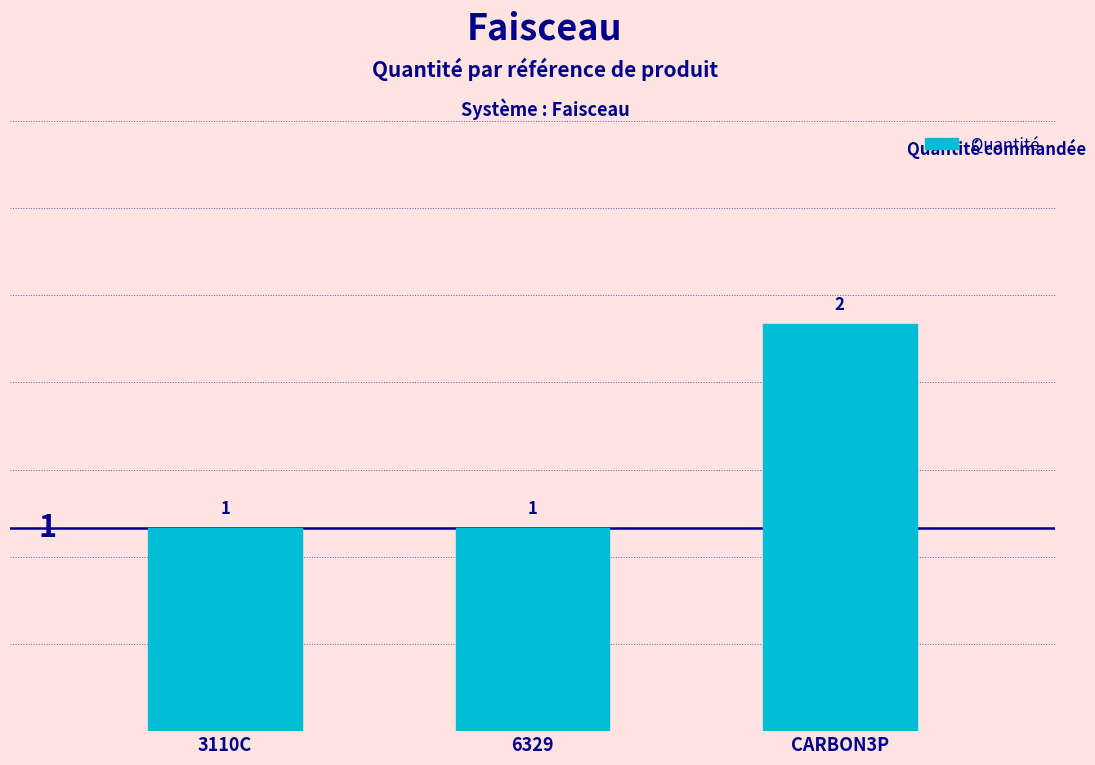

What is the minimum value shown in the chart?

1